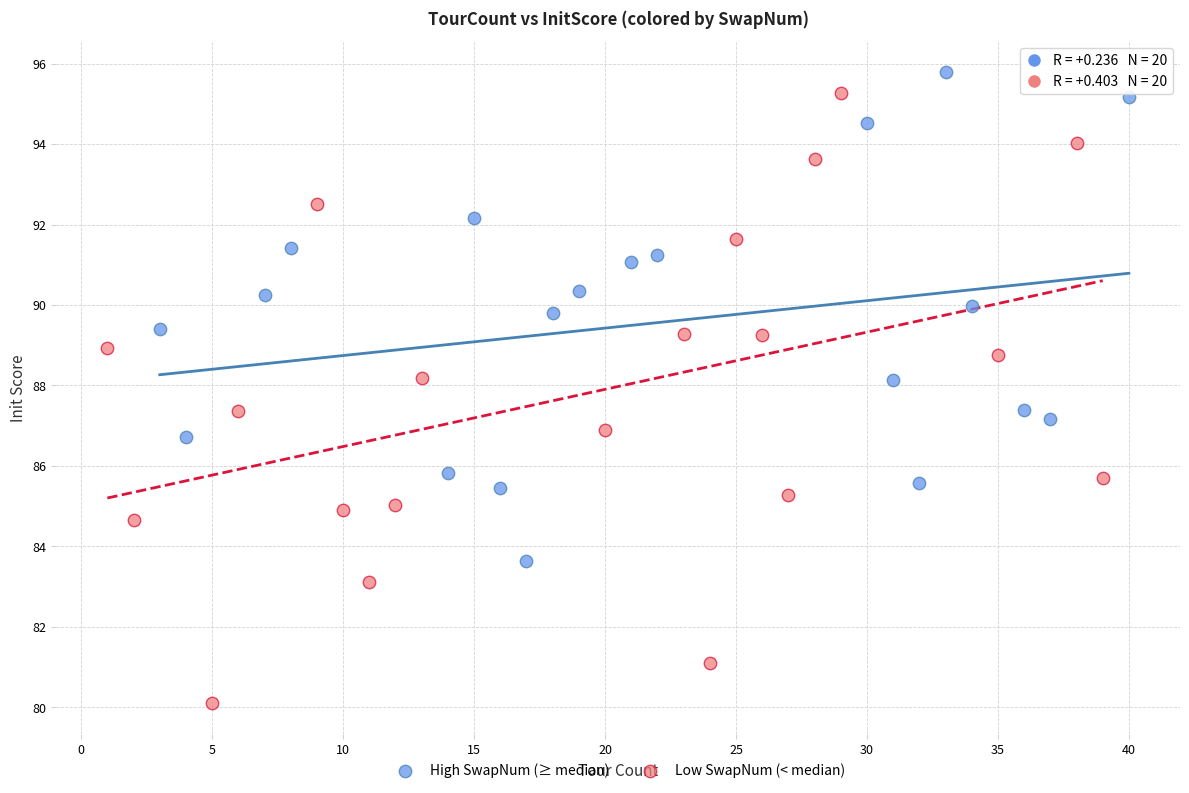

Which series reaches the minimum Y coordinate?

Low SwapNum (< median)